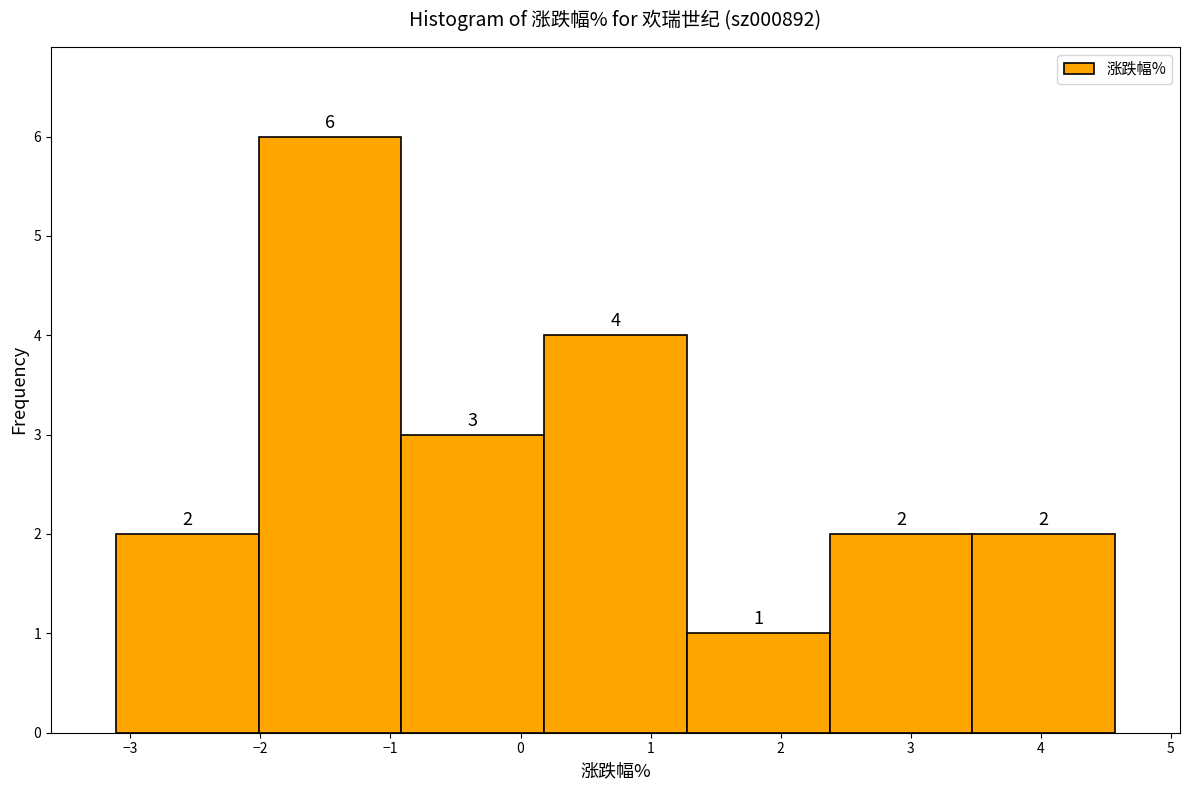

Reading left to right, transcribe this chart: for each bar, give the range it covers on the x-axis and its height. The bar edges are not printed on the chart, so give them approximately, as read against the axis.

-3.1 to -2.0: 2
-2.0 to -0.9: 6
-0.9 to 0.2: 3
0.2 to 1.3: 4
1.3 to 2.4: 1
2.4 to 3.5: 2
3.5 to 4.6: 2